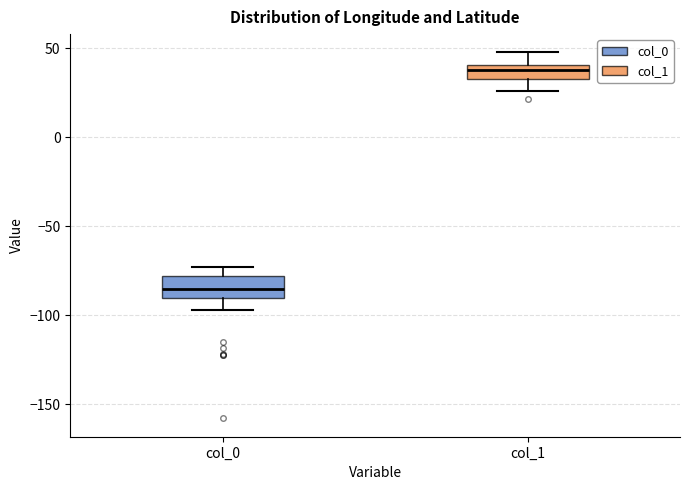

Reading left to right, read every box against the y-axis: the position of its median line, the range the box covers, and the ends of its whiskers. The values are not printed on the chart, so give them approximately, as read against the axis.

col_0: median -85, box -90 to -80, whiskers -95 to -75
col_1: median 40 (inside the box), box 35 to 40, whiskers 25 to 50